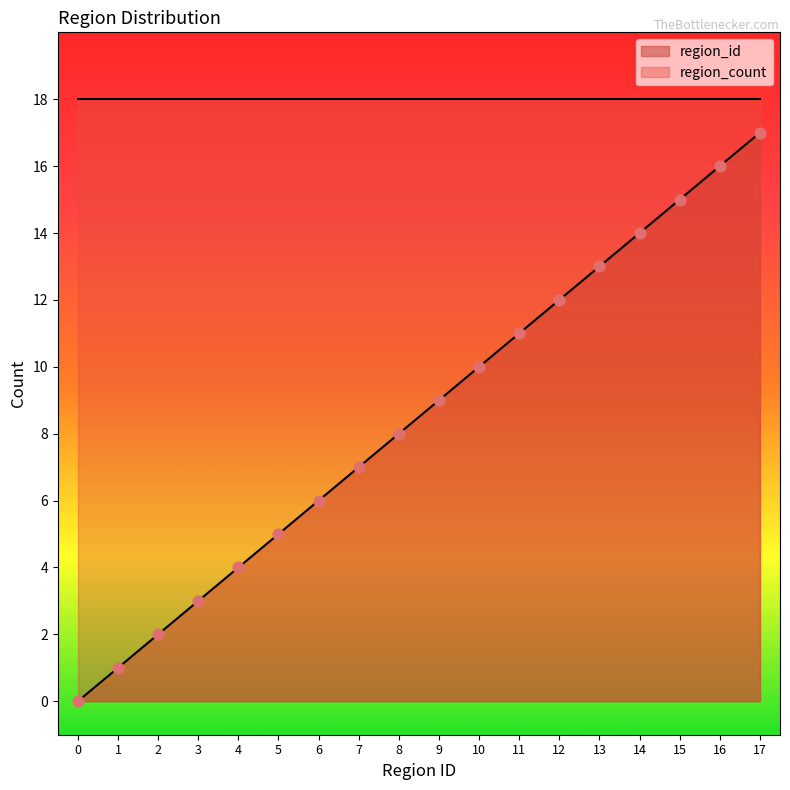

Which has a higher value, 0 or 15?

15